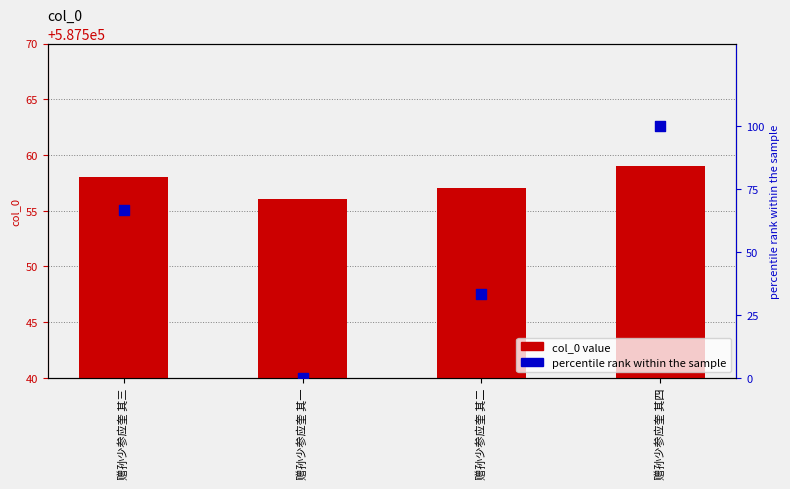

What is the total value across all series at 赠孙少参应奎 其二?

587590.3